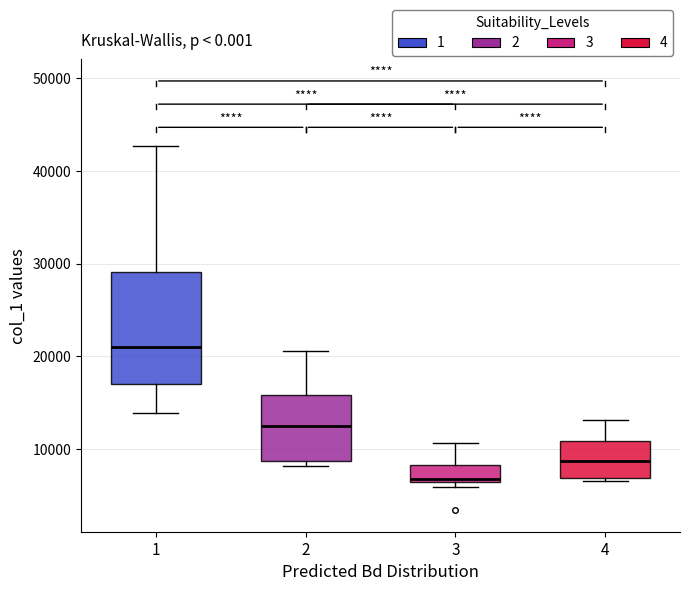

Which box's median line is the highest?

1